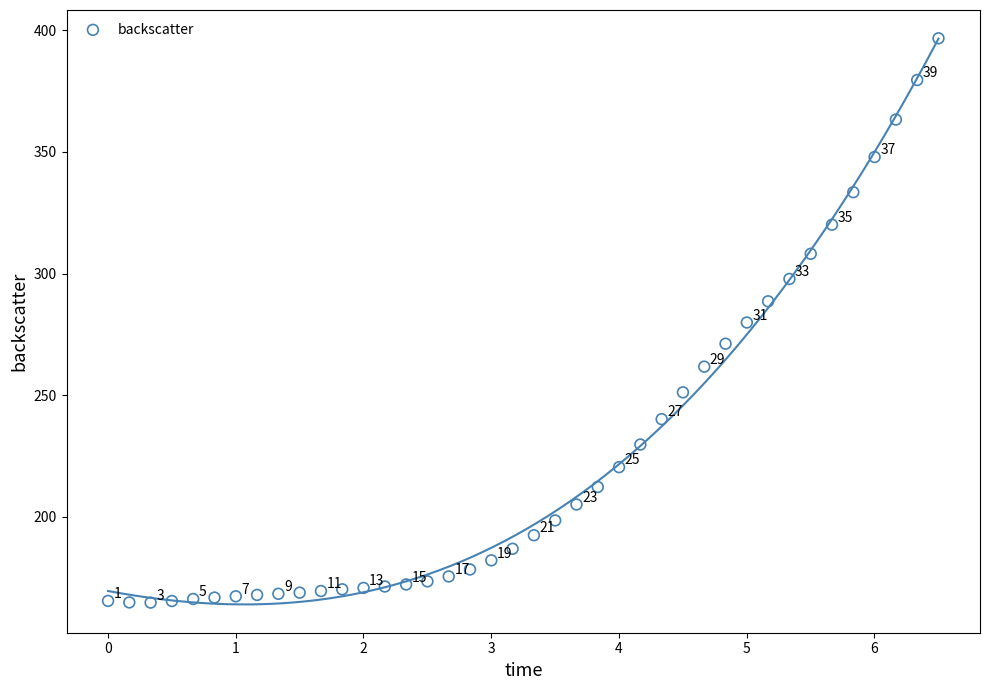

What is the range of Y values (max minus min)?

232.0